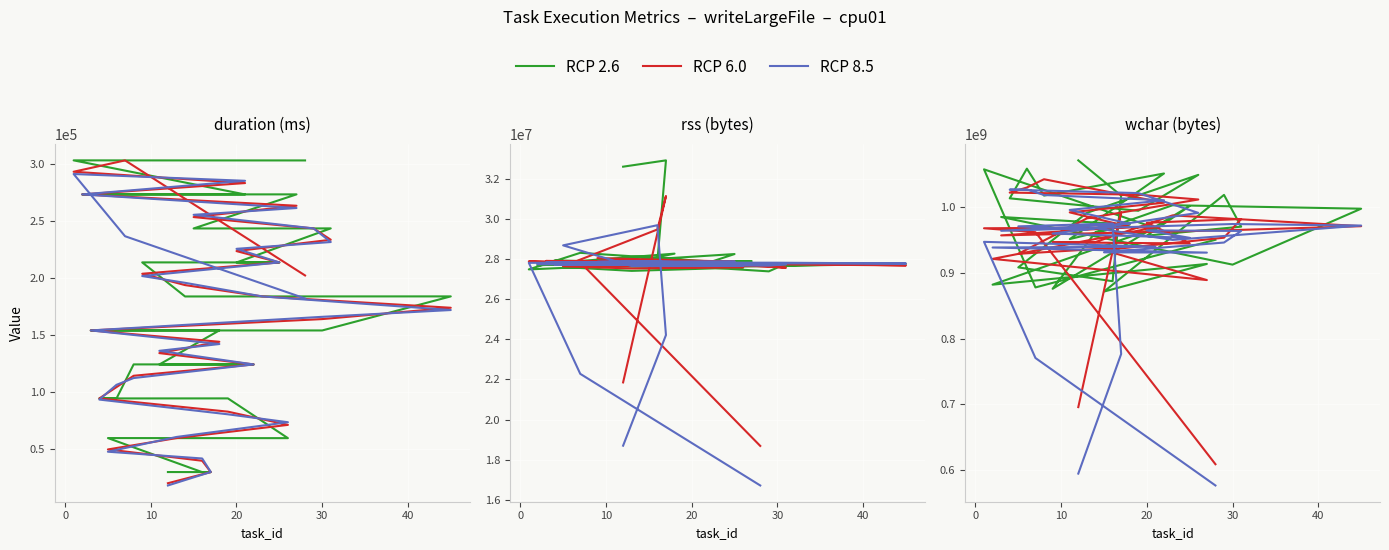

Which series has the widest spread of values?

RCP 8.5